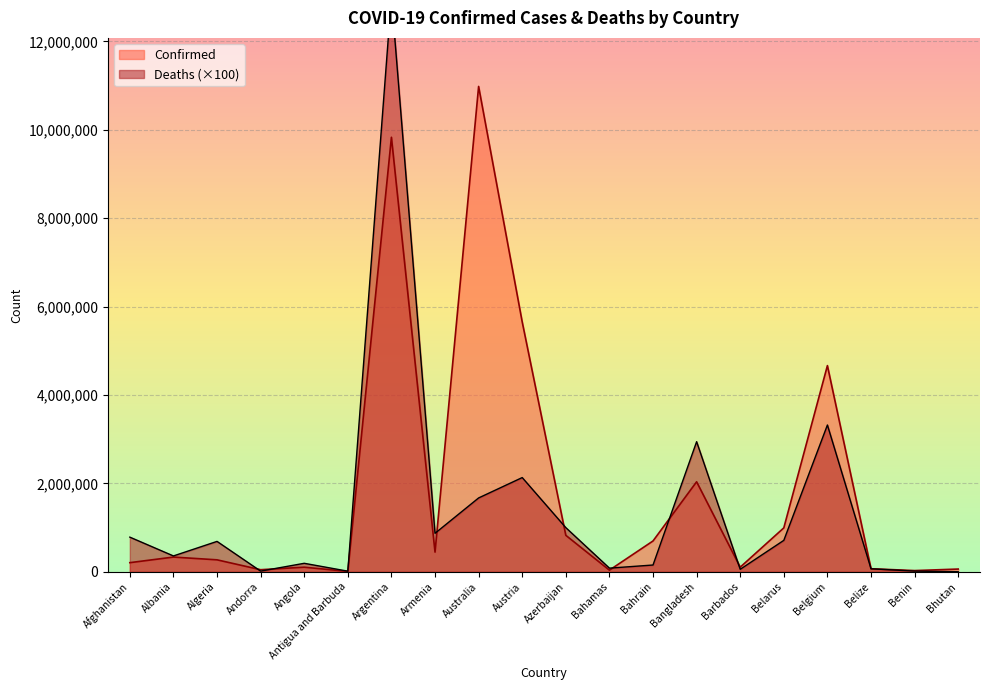

How many values in the Deaths series exceed 688100?

9